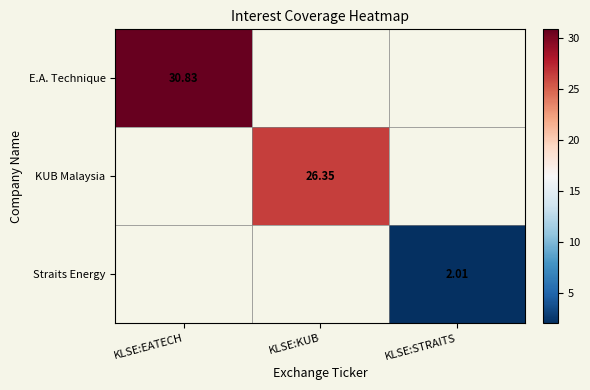

How many values in E.A. Technique are above zero?

1